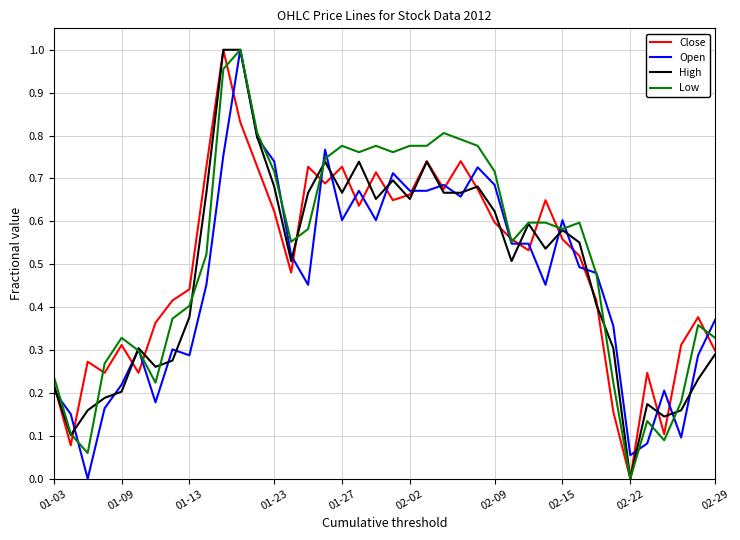

List the series in order of their peak value, highest first.

Close, Open, High, Low